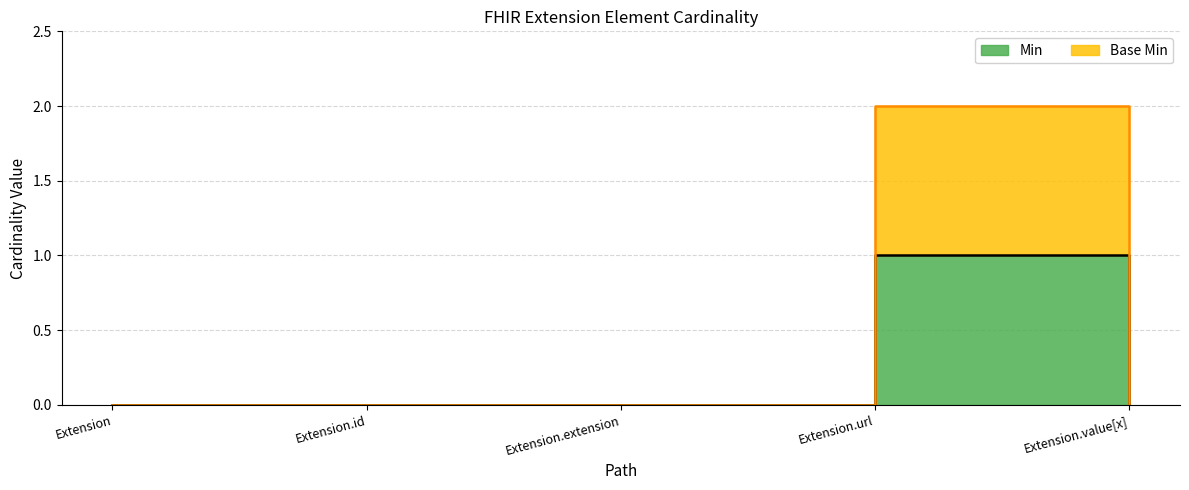

True or false: Base Min has a value of 0 at Extension.id.

True